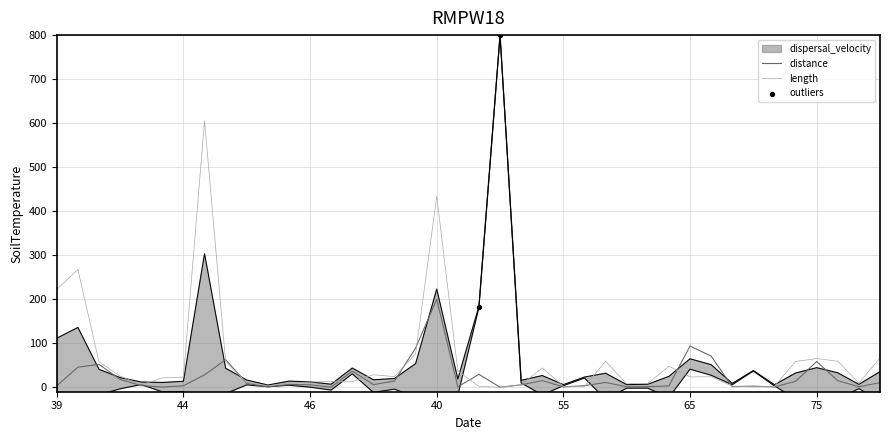

Which series has the largest total across all categories?

length